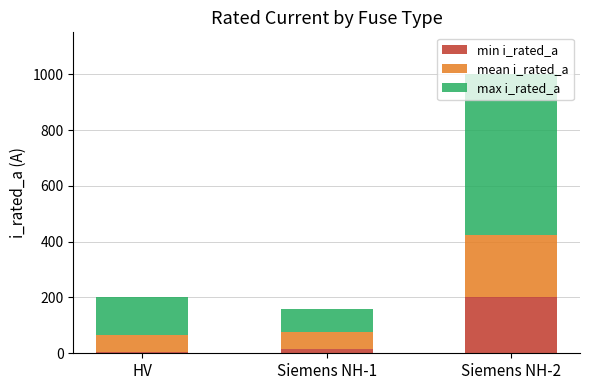

Where is min i_rated_a nearest to the value 103?

Siemens NH-1